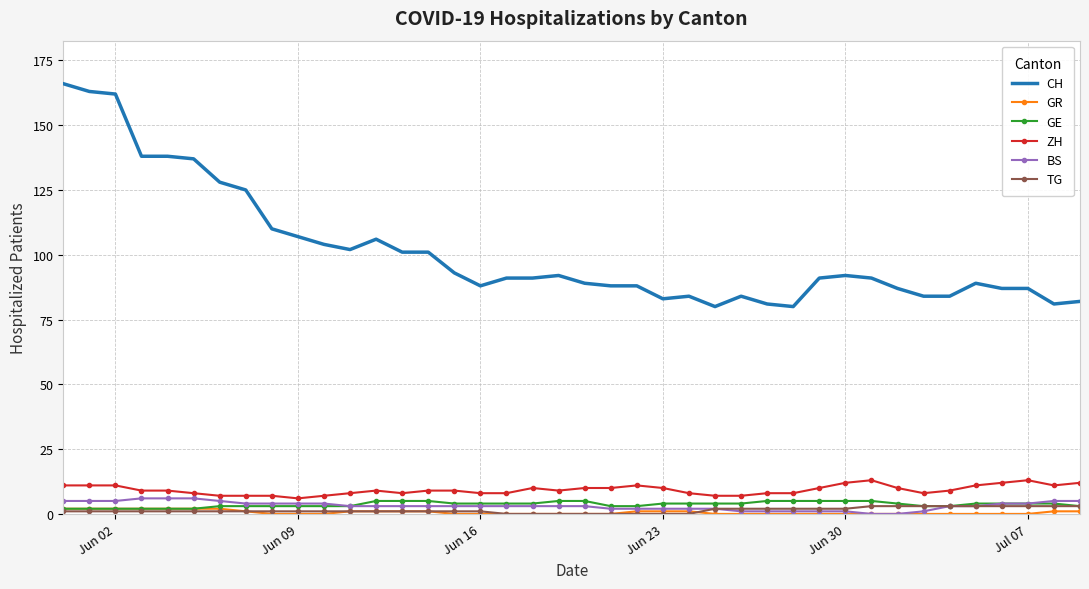

True or false: CH and ZH intersect in this chart.

False